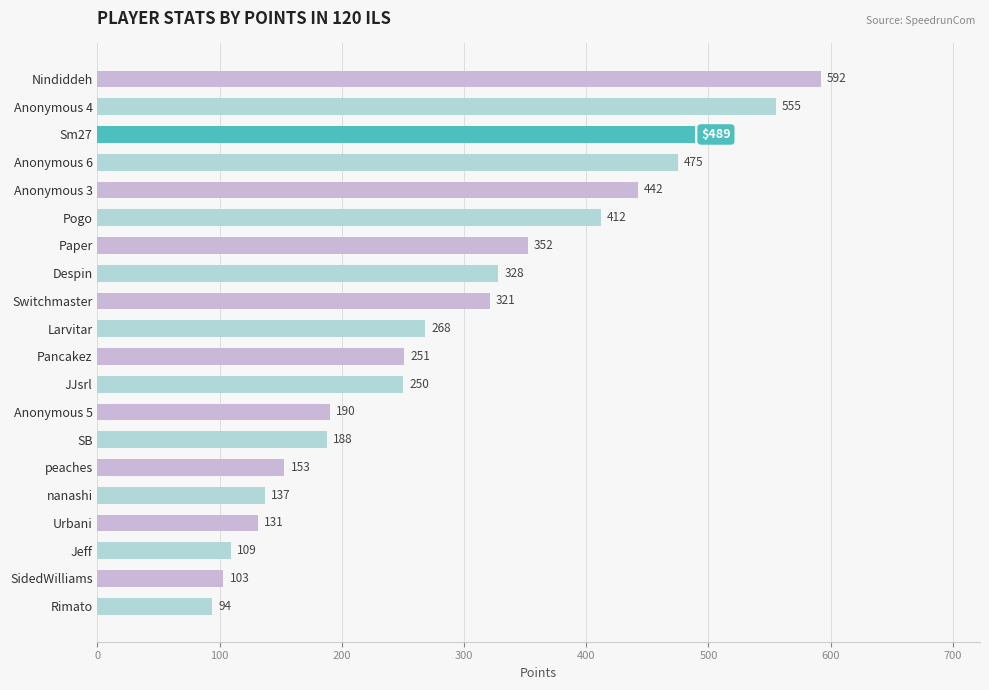

Rank the categories by value from lowest to highest.

Rimato, SidedWilliams, Jeff, Urbani, nanashi, peaches, SB, Anonymous 5, JJsrl, Pancakez, Larvitar, Switchmaster, Despin, Paper, Pogo, Anonymous 3, Anonymous 6, Sm27, Anonymous 4, Nindiddeh